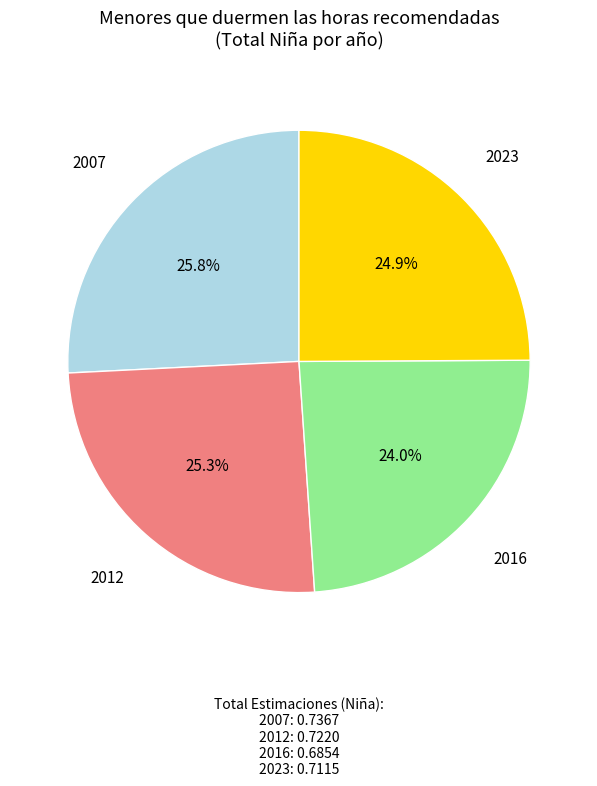

Is the sum of 2016 and 2023 greater than half?

No